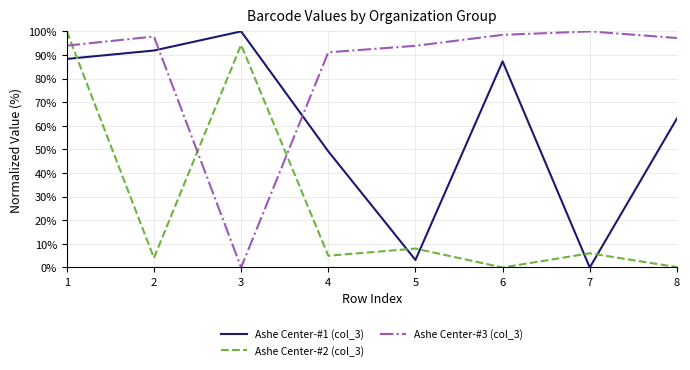

What is the total value across all series at 6?

185.8